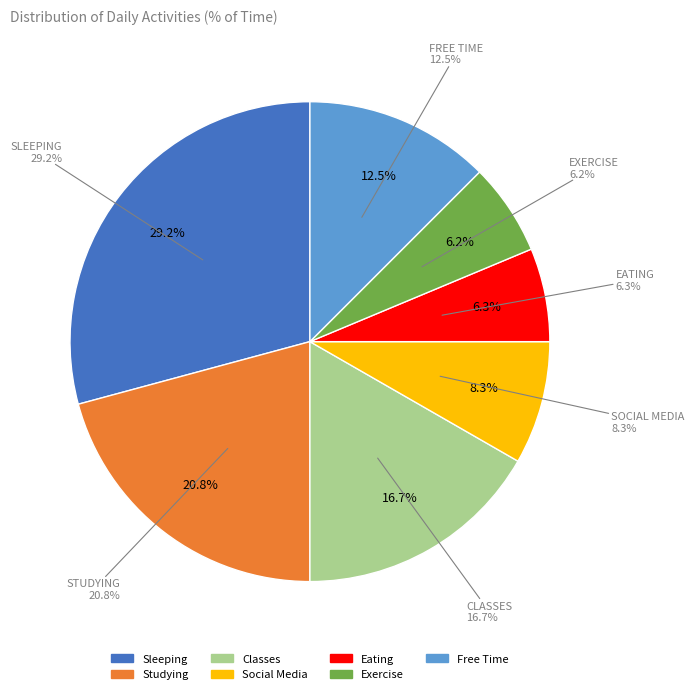

Is Eating the majority of the pie?

No